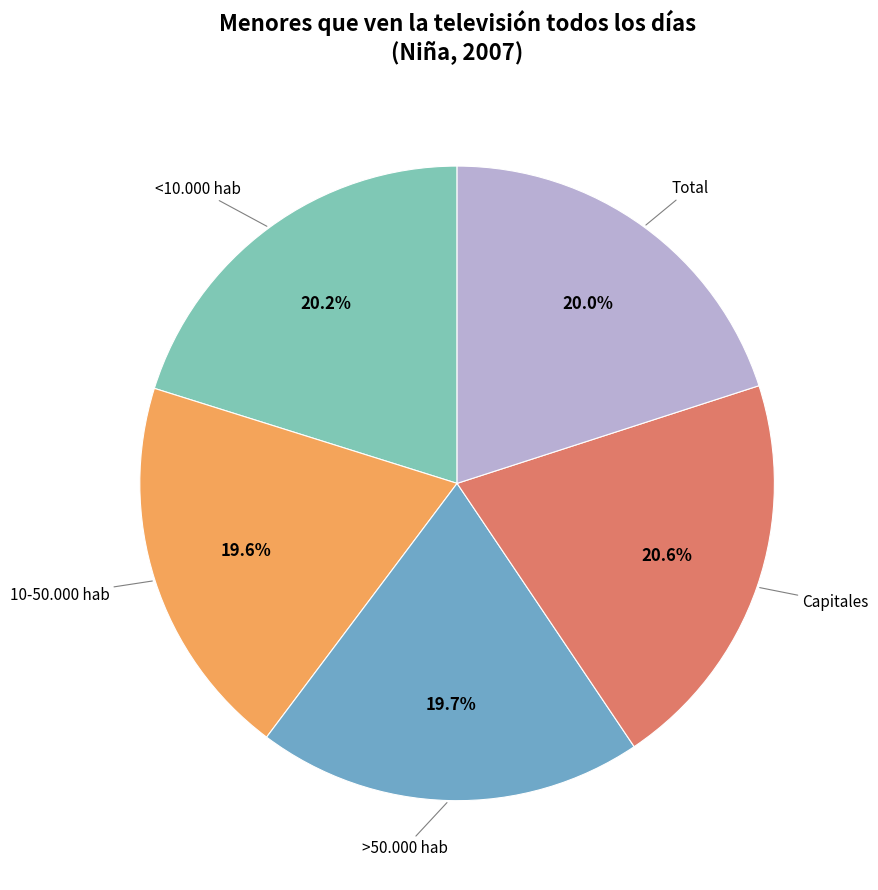

Is there a majority slice in this chart?

No